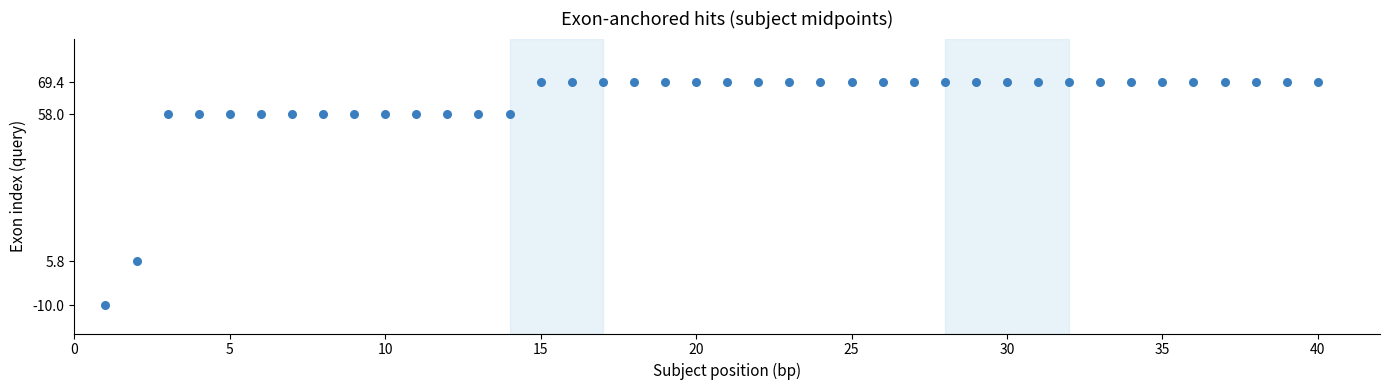

What Y value in the scatter plot is closest to 29?

5.8